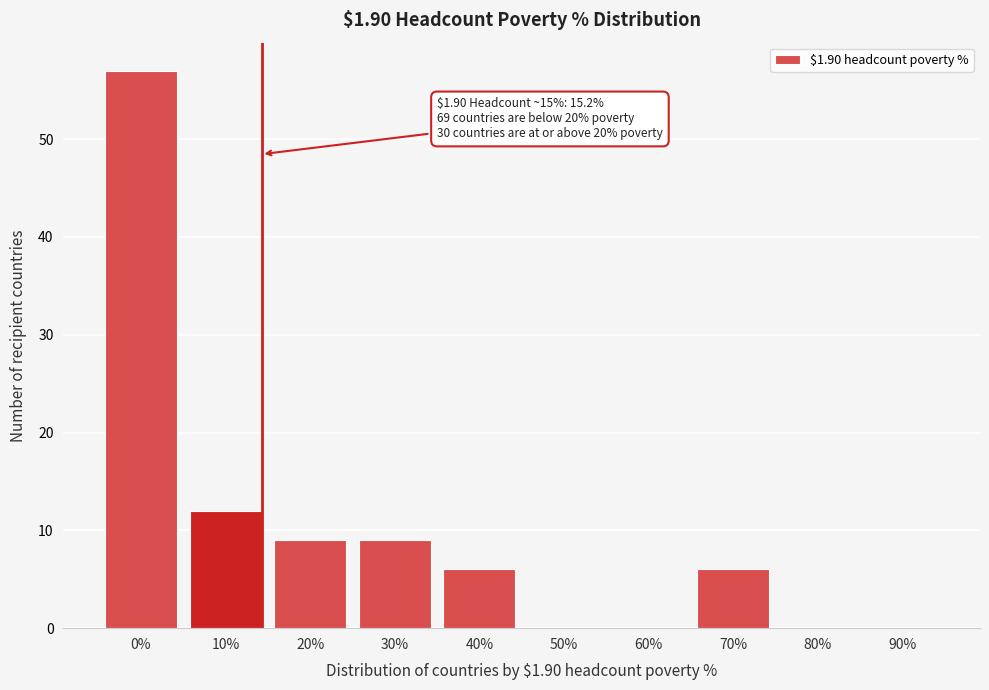

Reading left to right, transcribe all the data shown in this chart.

0%=57	10%=12	20%=9	30%=9	40%=6	50%=0	60%=0	70%=6	80%=0	90%=0